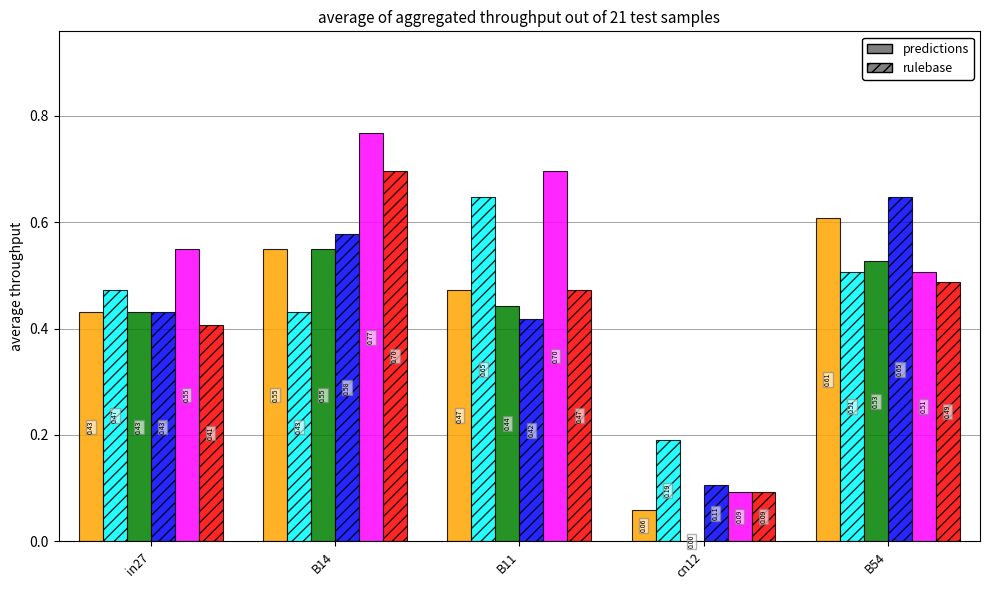

What is the total value across all series at B11?

3.1